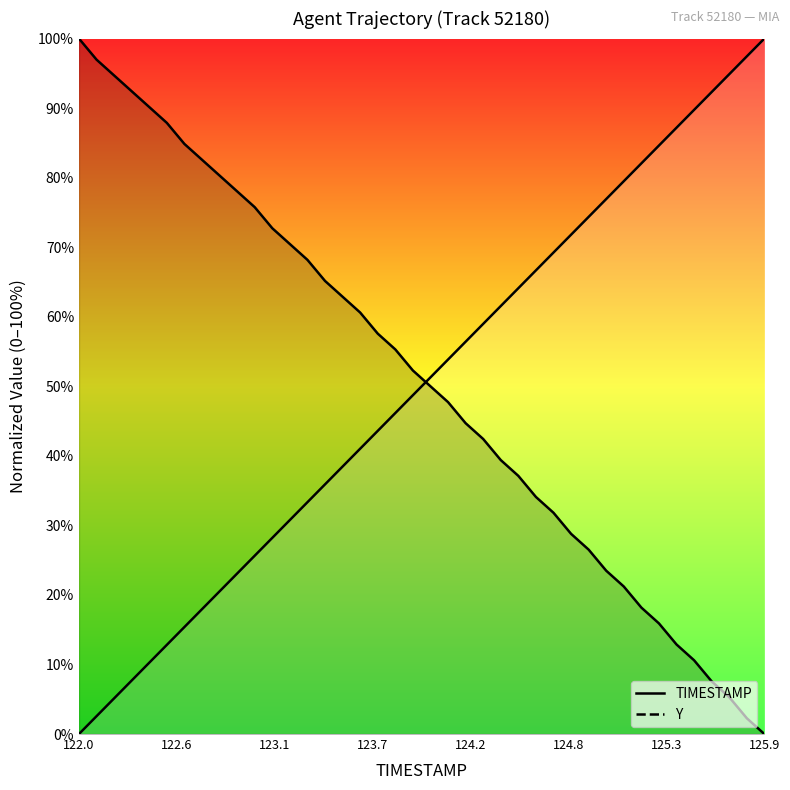

What position from the left is 125.5?

36